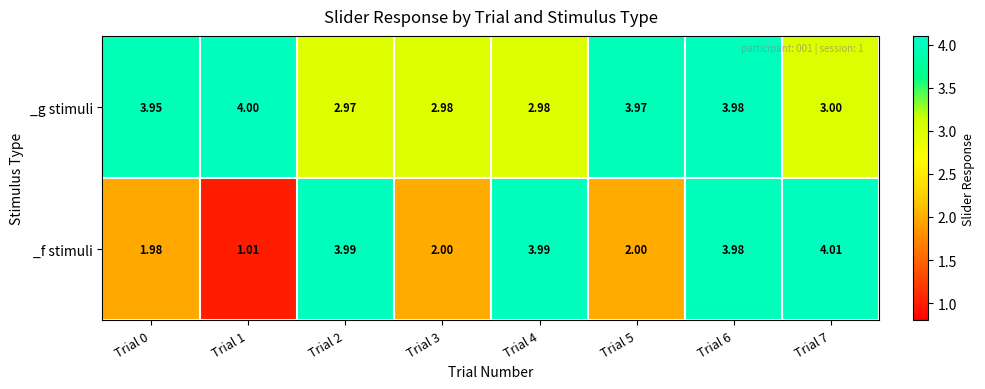

How many values in the _f stimuli series are below 3?

4